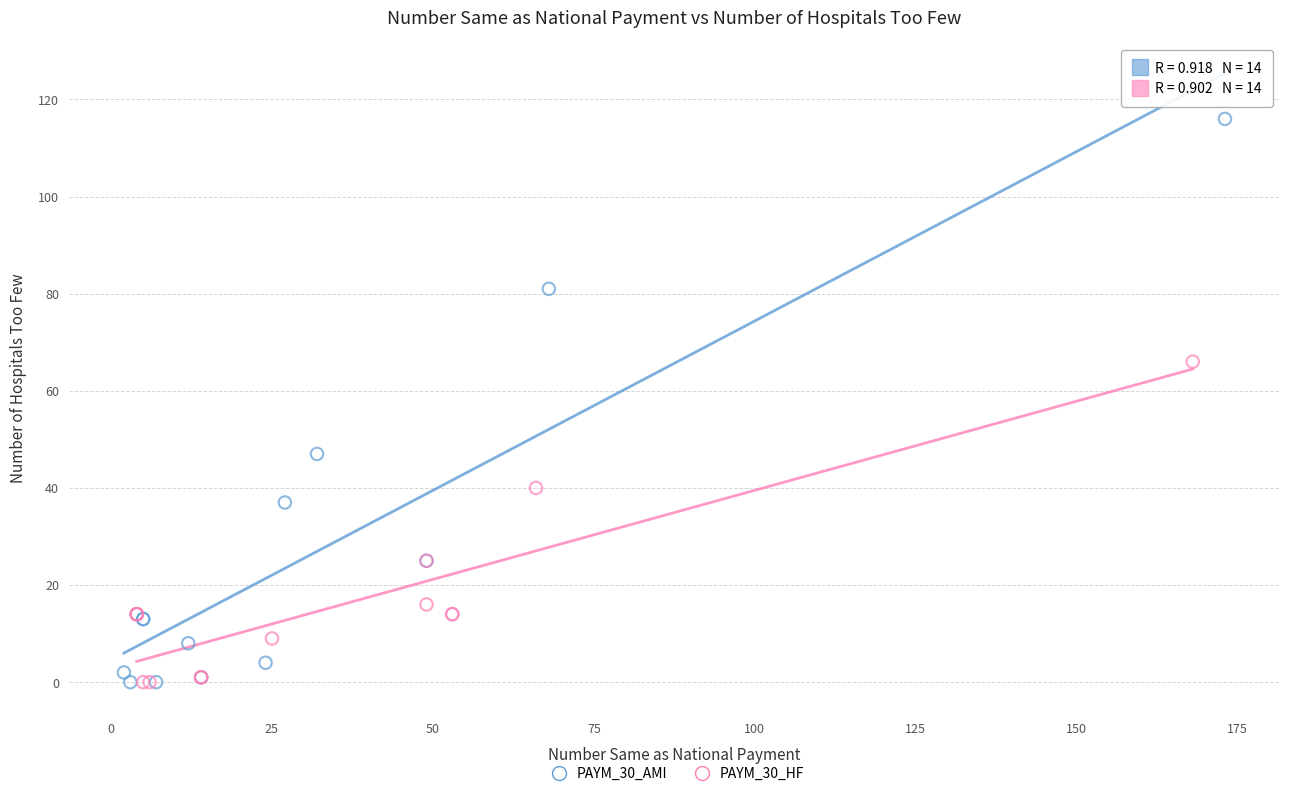

What are all the series names shown in the legend?

PAYM_30_AMI, PAYM_30_HF